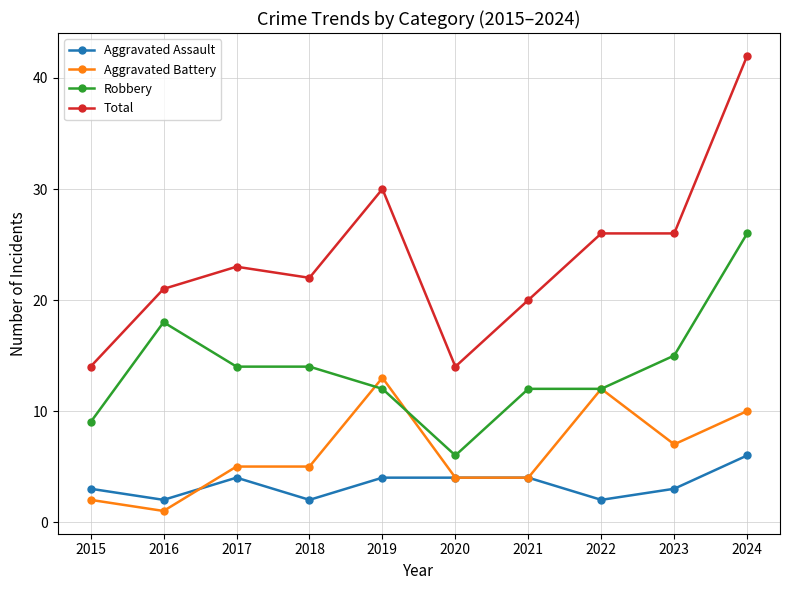

Which series has the largest total across all categories?

Total